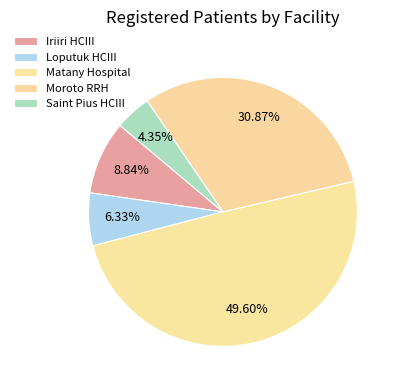

To the nearest percent, what percentage of the pie is Moroto RRH?

31%